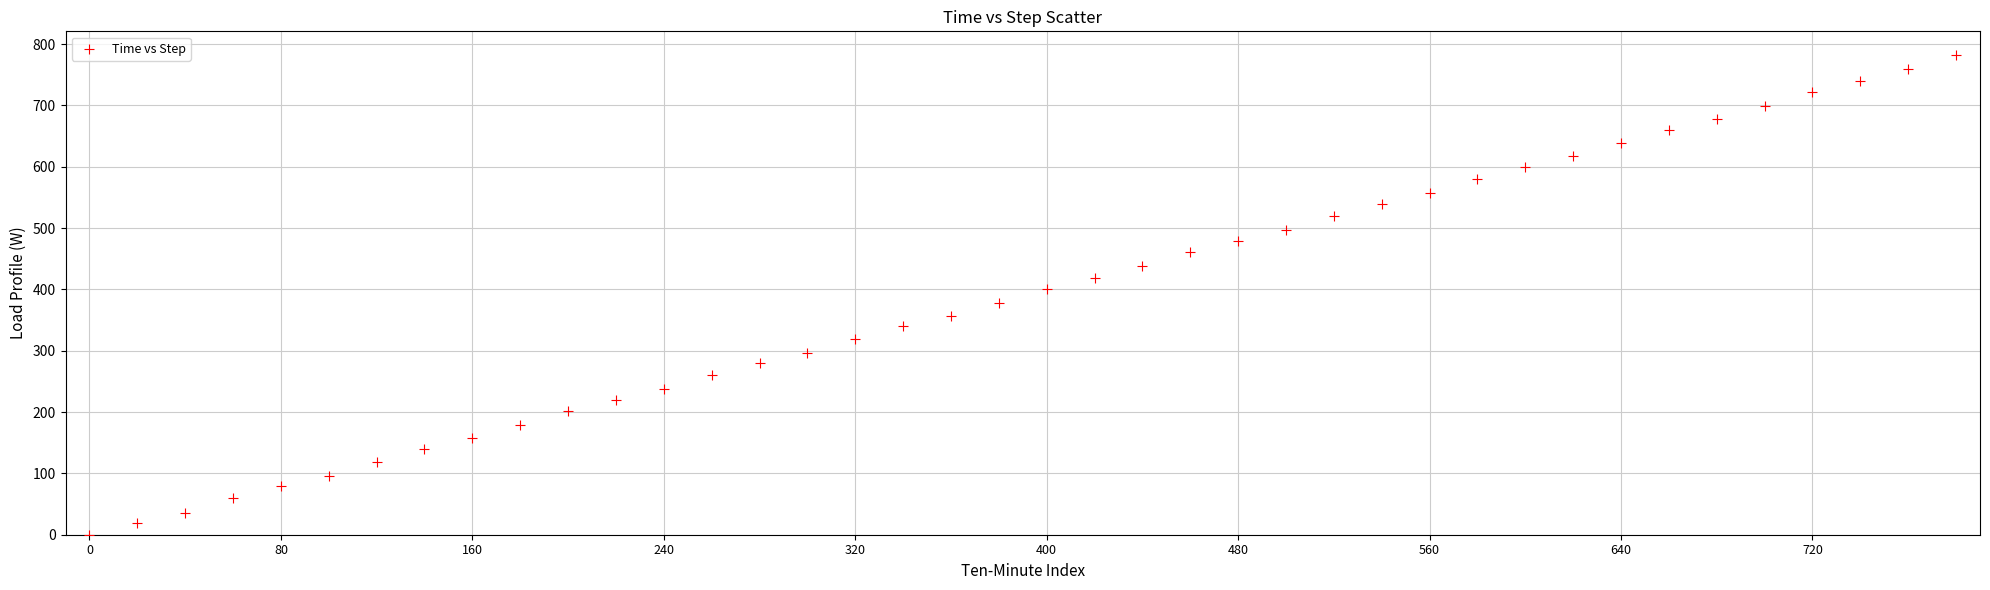

What is the range of Y values (max minus min)?

781.7